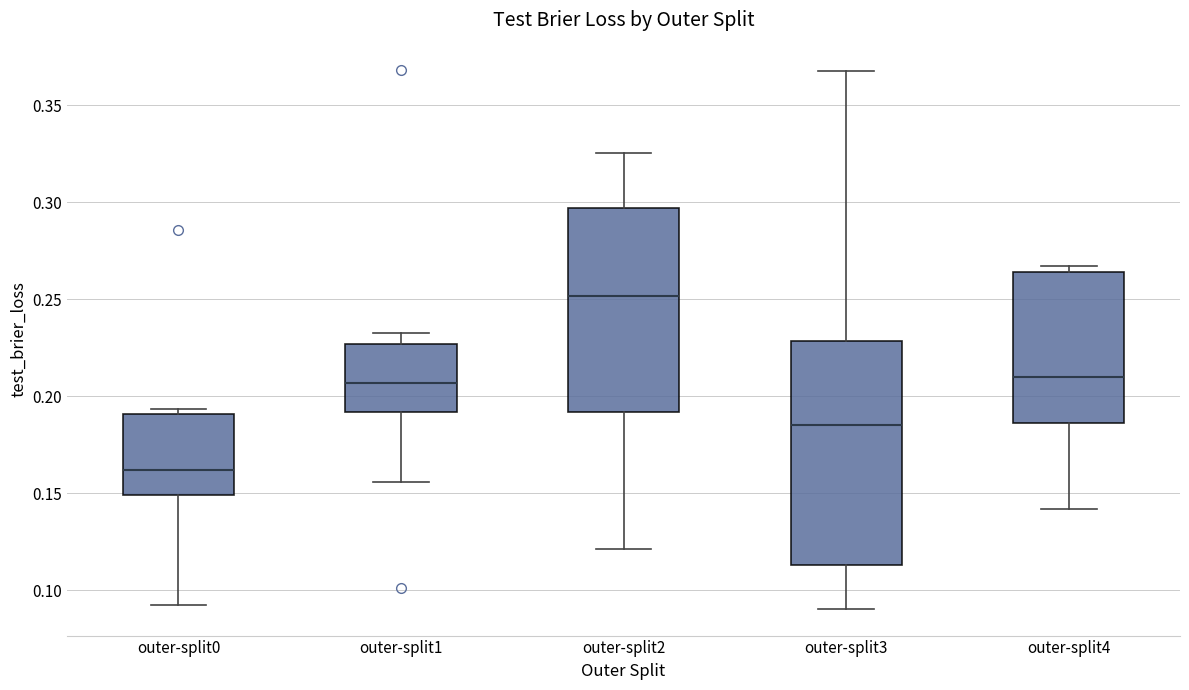

Reading left to right, read every box against the y-axis: the position of its median line, the range the box covers, and the ends of its whiskers. The values are not printed on the chart, so give them approximately, as read against the axis.

outer-split0: median 0.160, box 0.150 to 0.190, whiskers 0.095 to 0.195
outer-split1: median 0.205, box 0.190 to 0.225, whiskers 0.155 to 0.235
outer-split2: median 0.250, box 0.190 to 0.295, whiskers 0.120 to 0.325
outer-split3: median 0.185, box 0.115 to 0.230, whiskers 0.090 to 0.365
outer-split4: median 0.210, box 0.185 to 0.265, whiskers 0.140 to 0.265 (just above the box's upper edge)